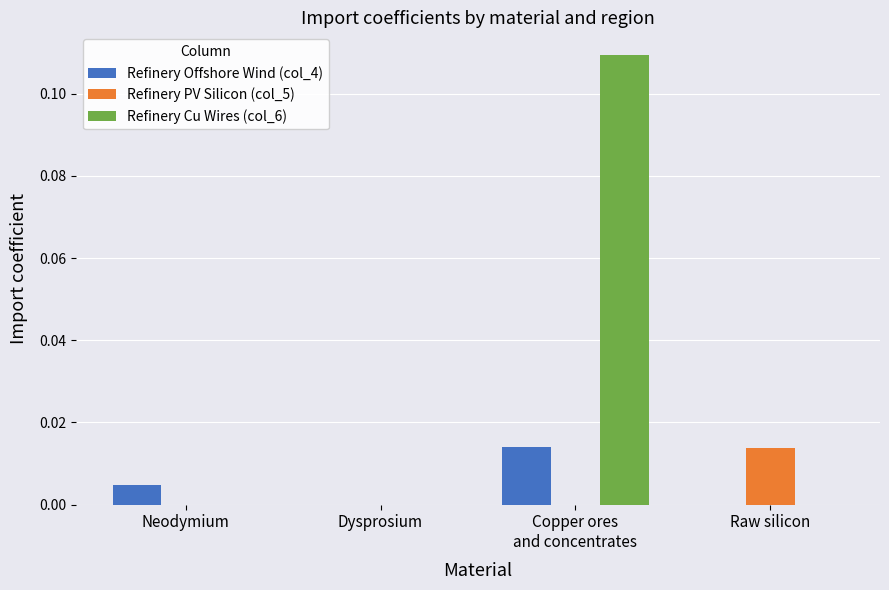

What are all the series names shown in the legend?

Refinery Offshore Wind (col_4), Refinery PV Silicon (col_5), Refinery Cu Wires (col_6)